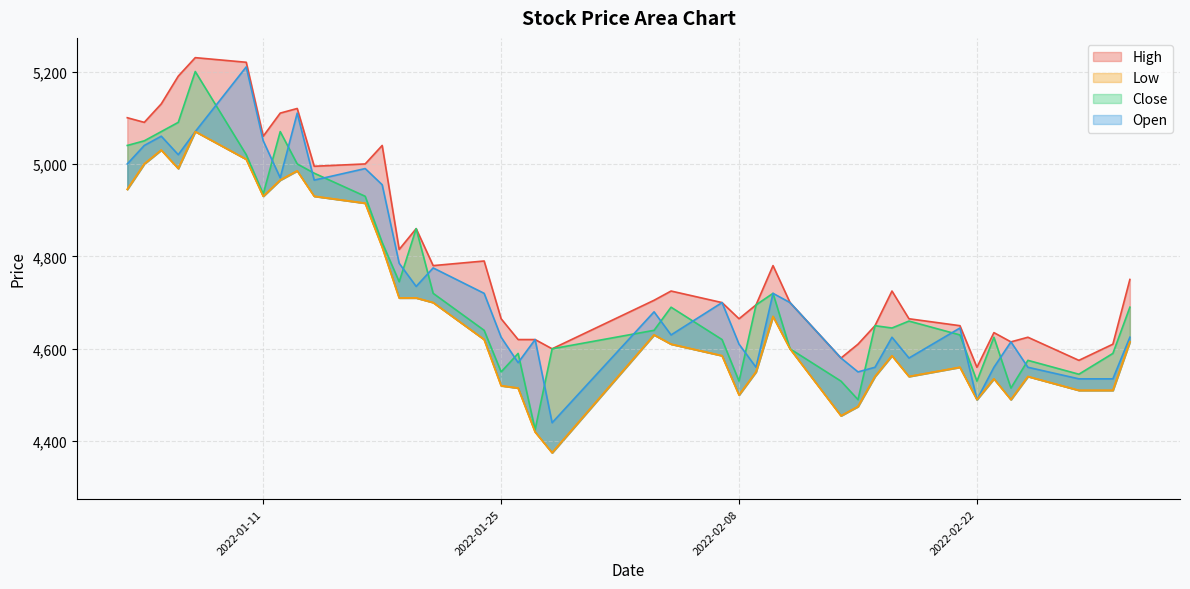

What is the value of the Low point at the 6th from the left?

5010